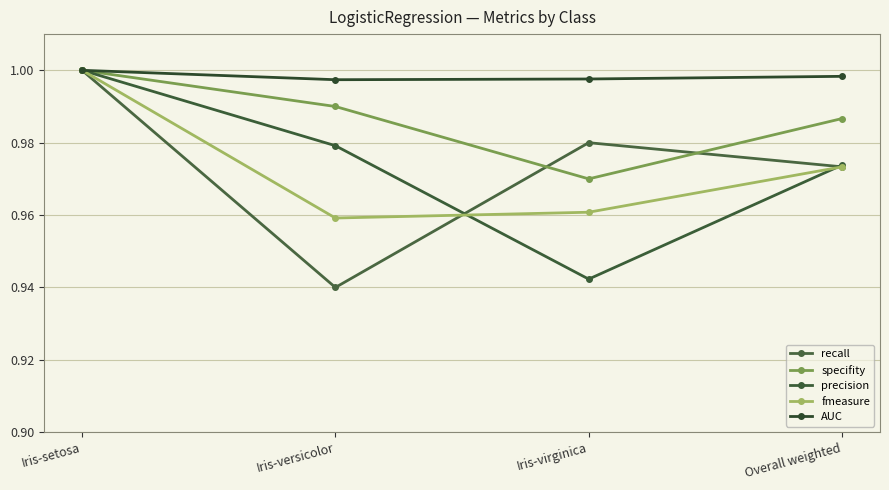

Read the precision value at Iris-virginica.

0.9